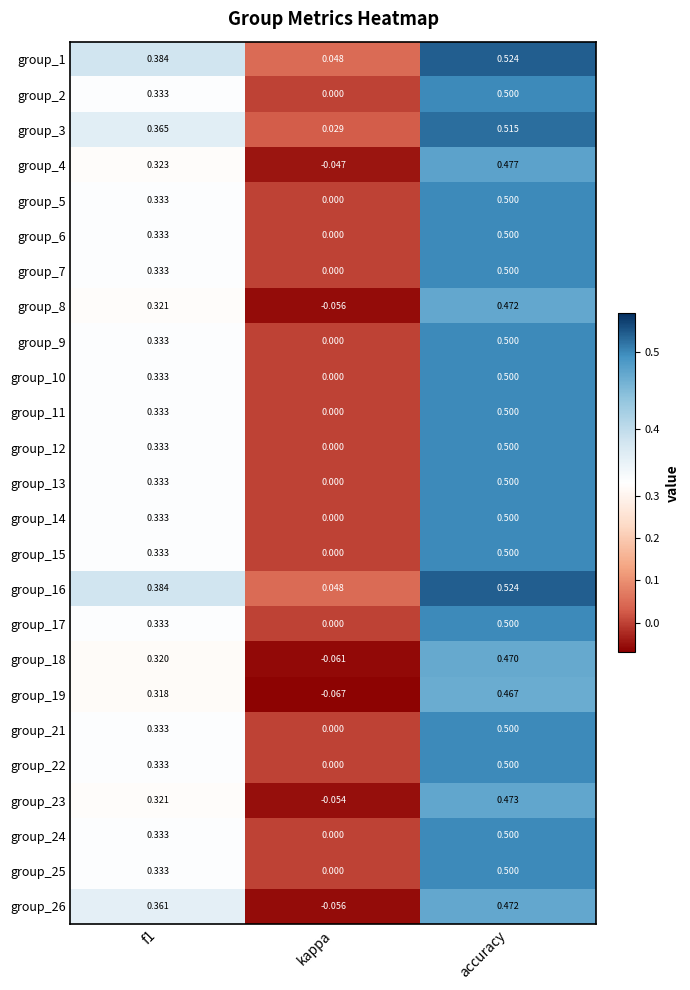

Which label corresponds to the largest value in the chart?

accuracy